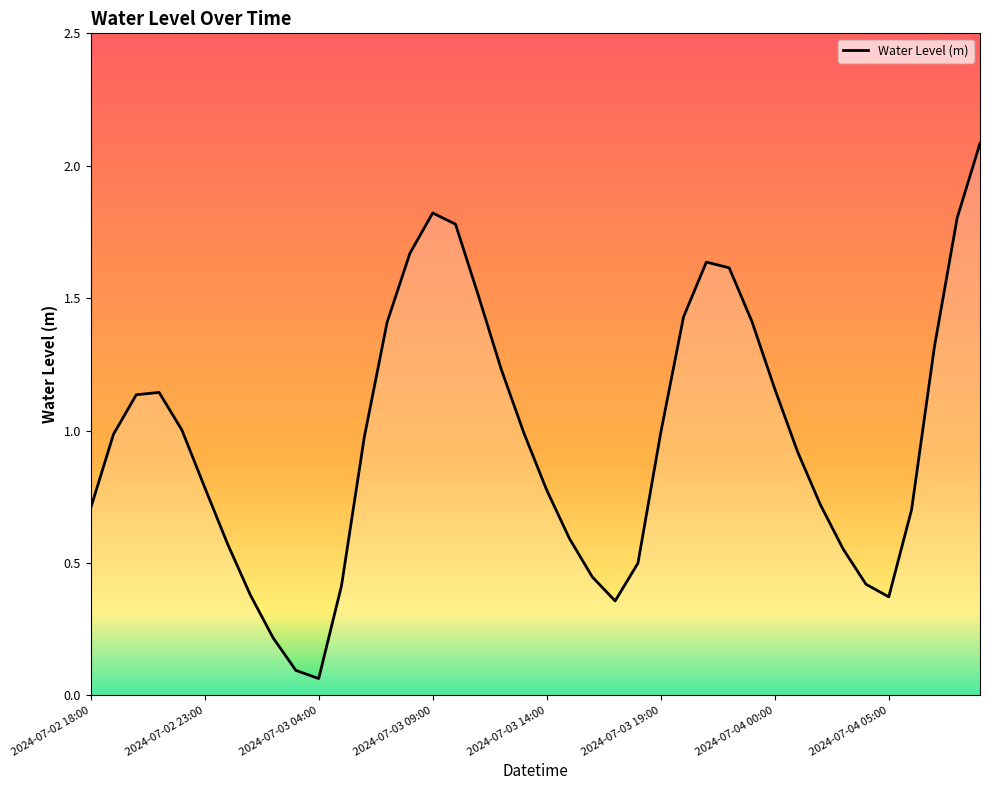

What is the difference between the maximum and minimum values?

2.0